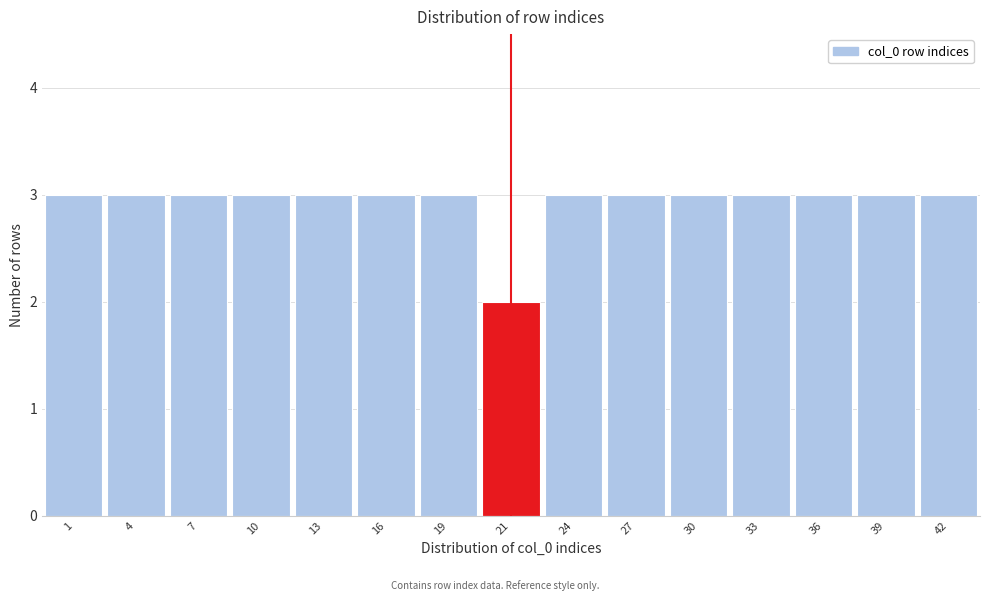

Reading left to right, what are all the values shown in this chart?

3	3	3	3	3	3	3	2	3	3	3	3	3	3	3